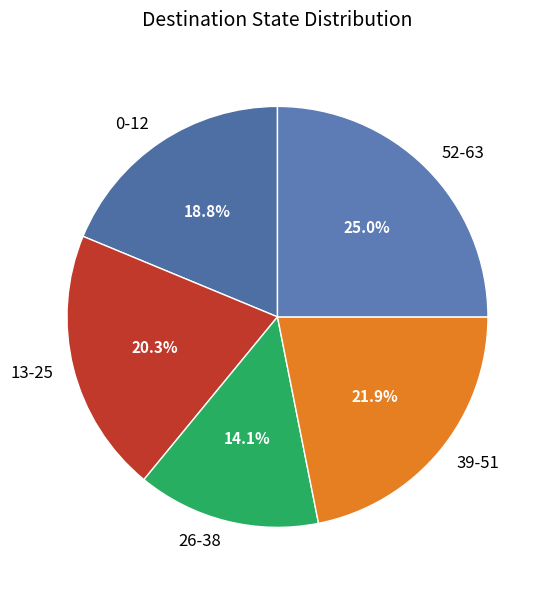

How many segments does this pie chart have?

5